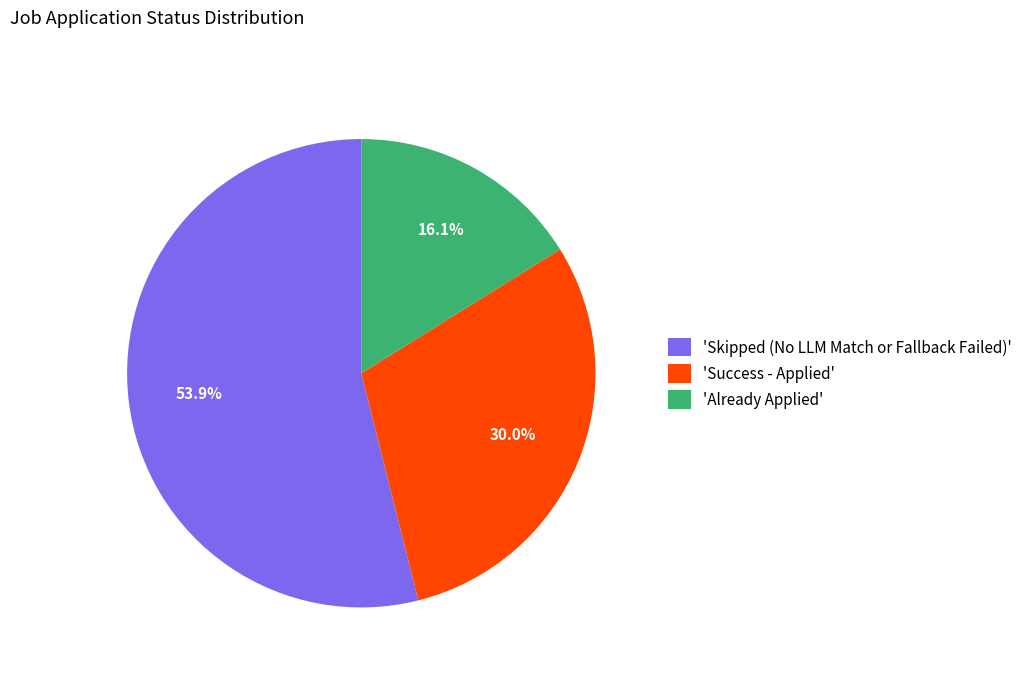

How many segments does this pie chart have?

3